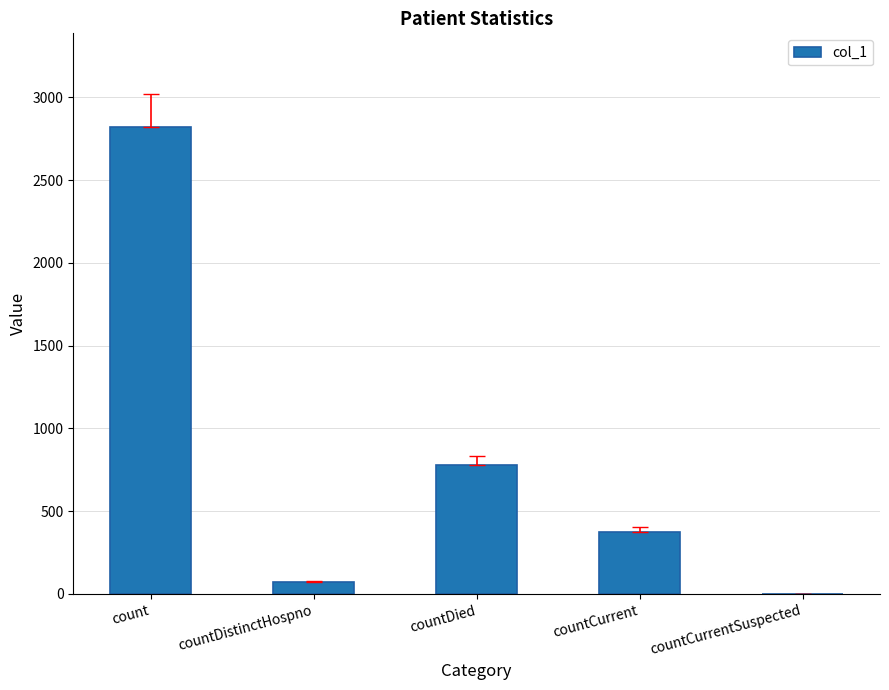

What is the change in value from count to countDied?

-2045